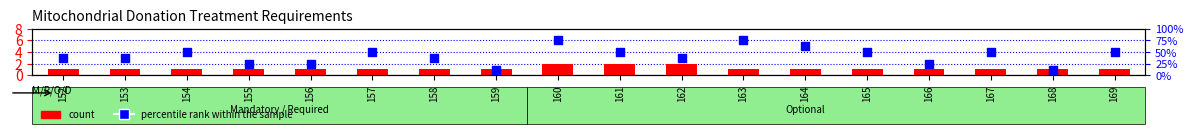

Which series contains the highest Y value?

percentile rank within the sample